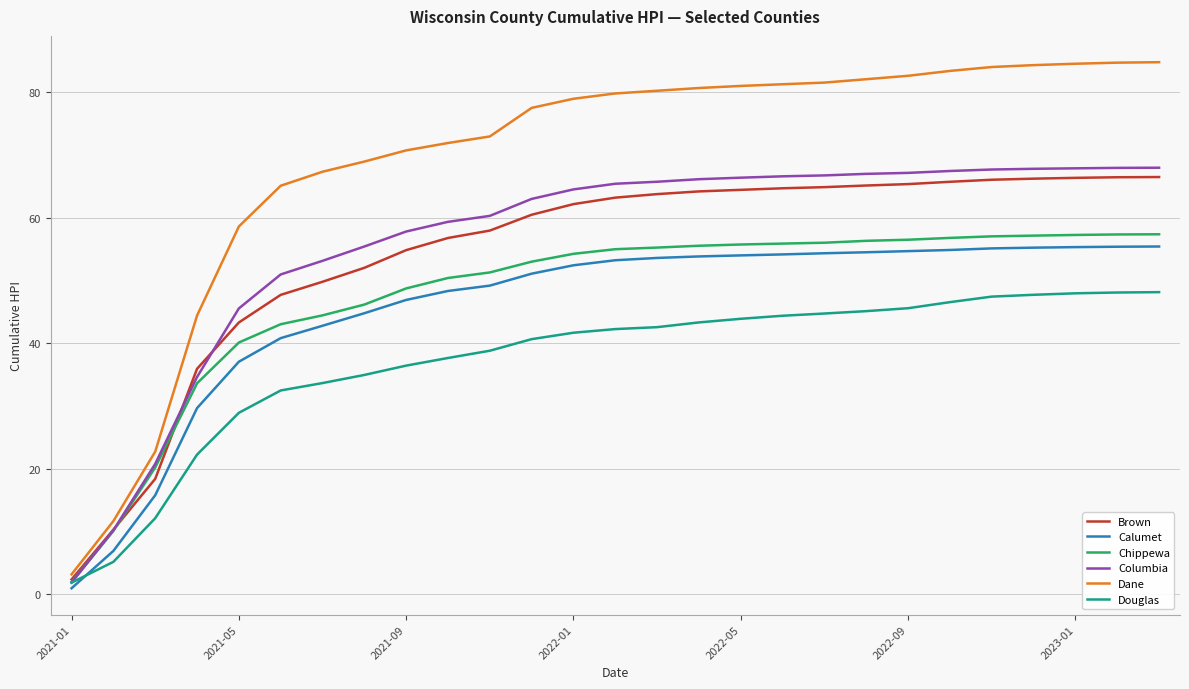

What is the maximum value for Chippewa?

57.4